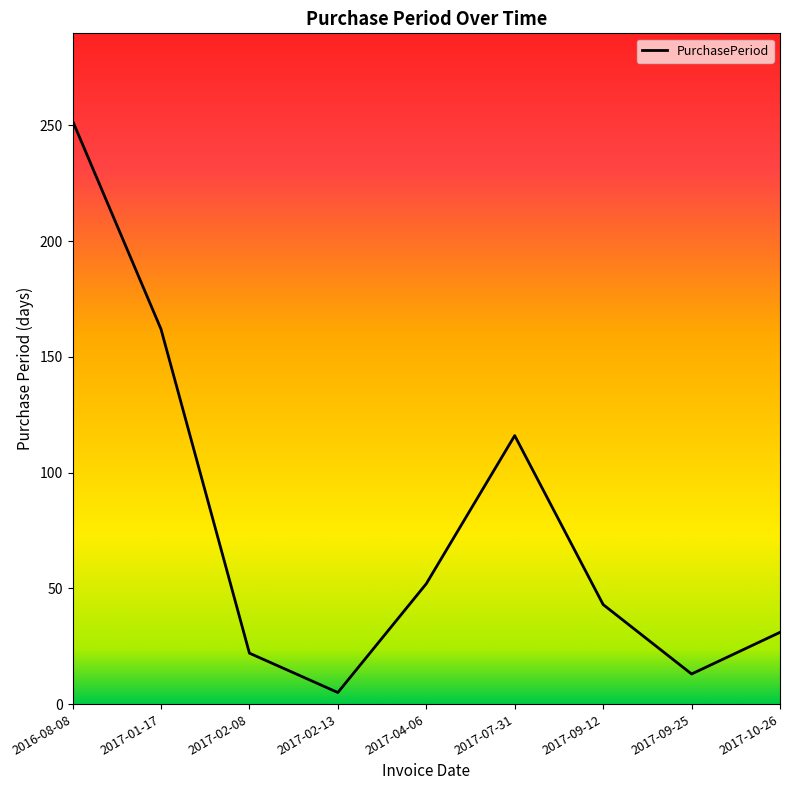

At which category does the data reach its first local valley?

2017-02-13